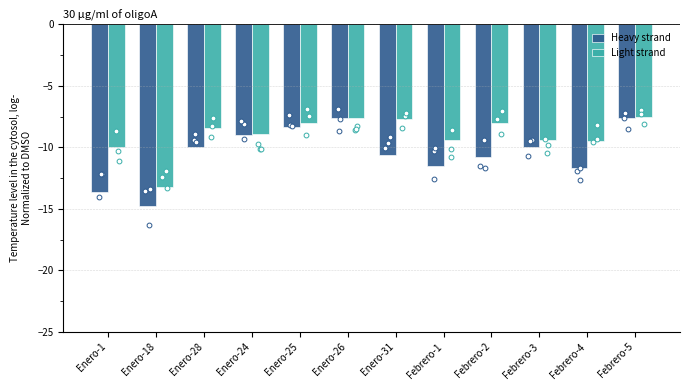

Which series contains the highest Y value?

Light strand